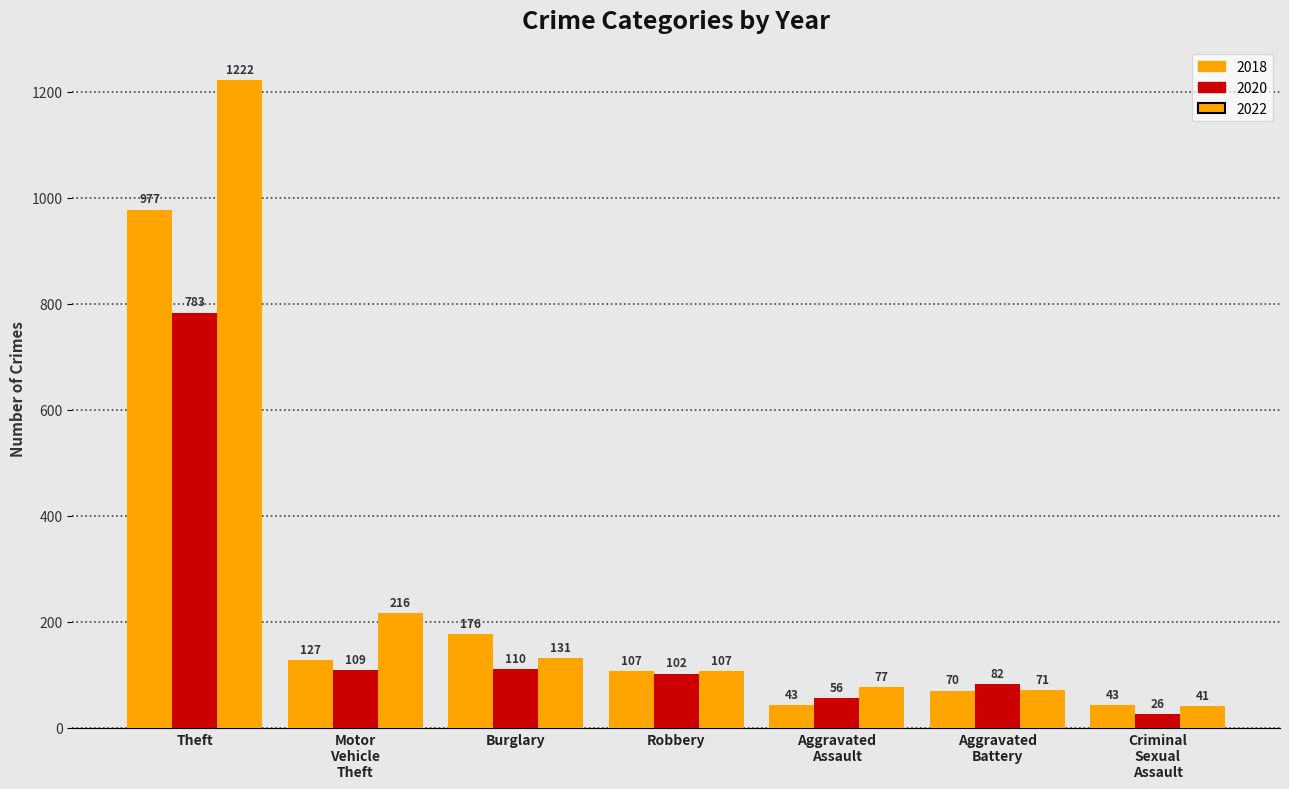

How many bars are there in total?

21